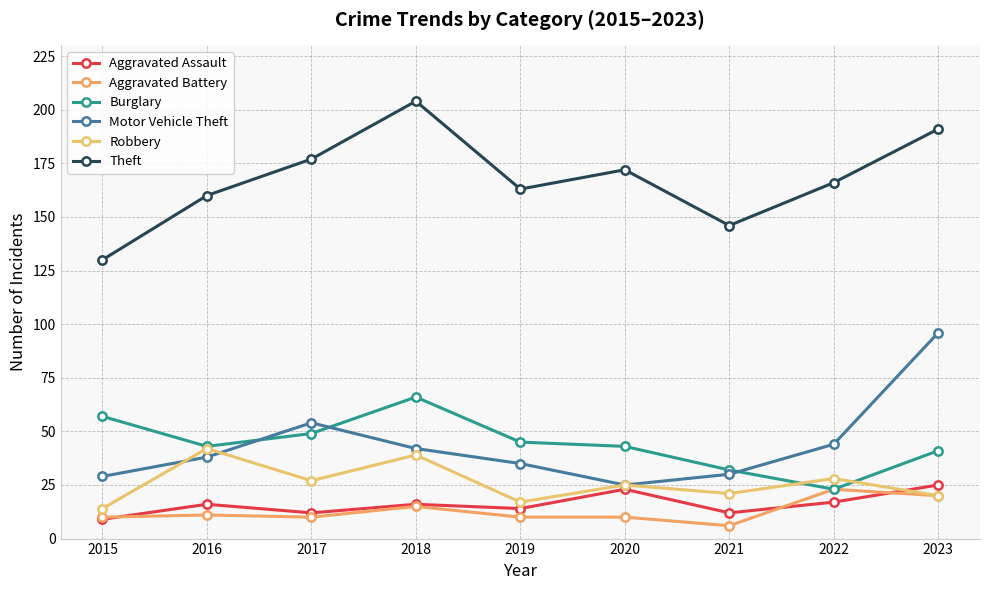

How many distinct data groups are displayed?

6